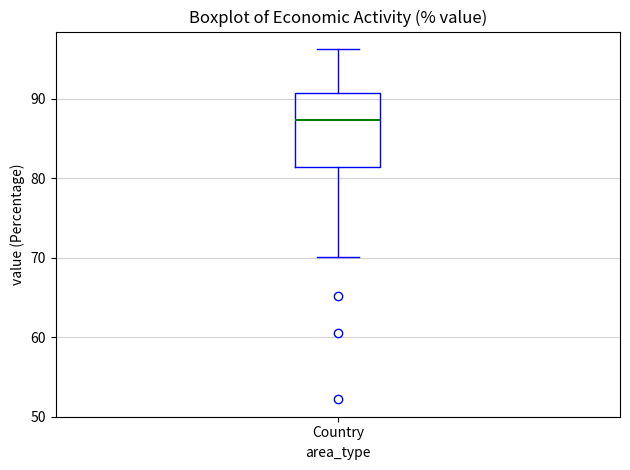

Read this box plot against the y-axis: the position of the median line, the range covered by the box, and the ends of both whiskers. The values are not printed on the chart, so give them approximately, as read against the axis.

median 87, box 81 to 91, whiskers 70 to 96